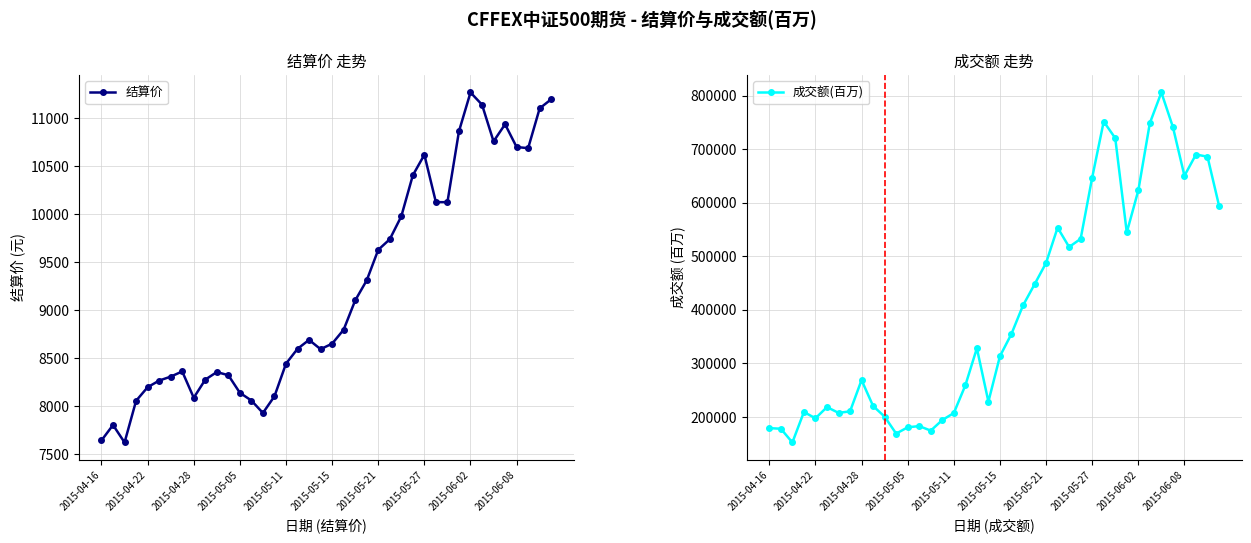

What is the maximum value for 结算价?

11271.0